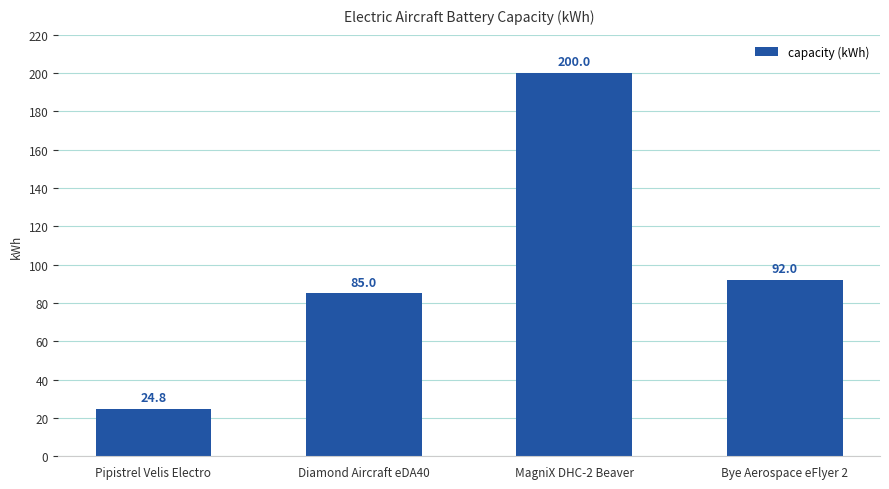

What value does the data have at Bye Aerospace eFlyer 2?

92.0